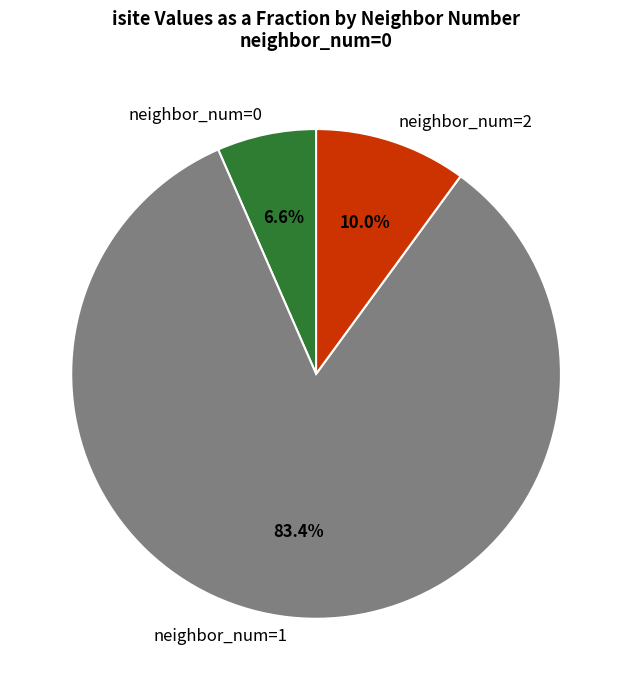

What portion of the pie excludes neighbor_num=1?

16.6%